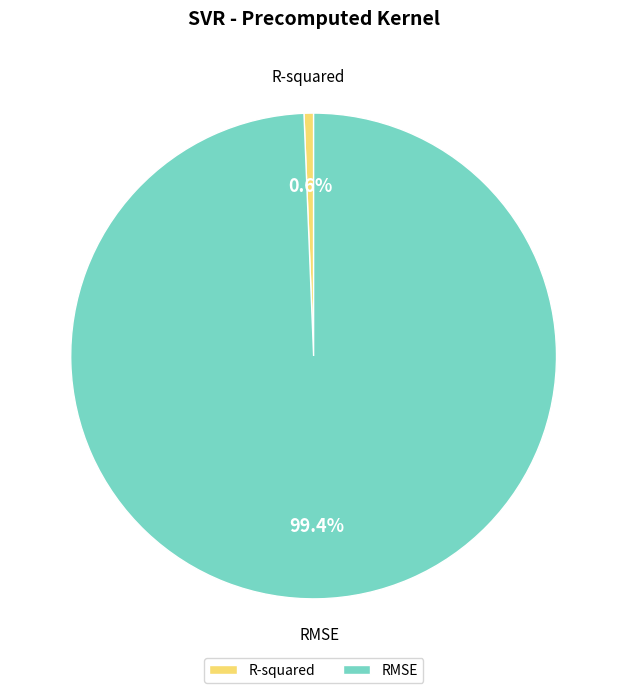

True or false: RMSE accounts for 99% of the total.

True